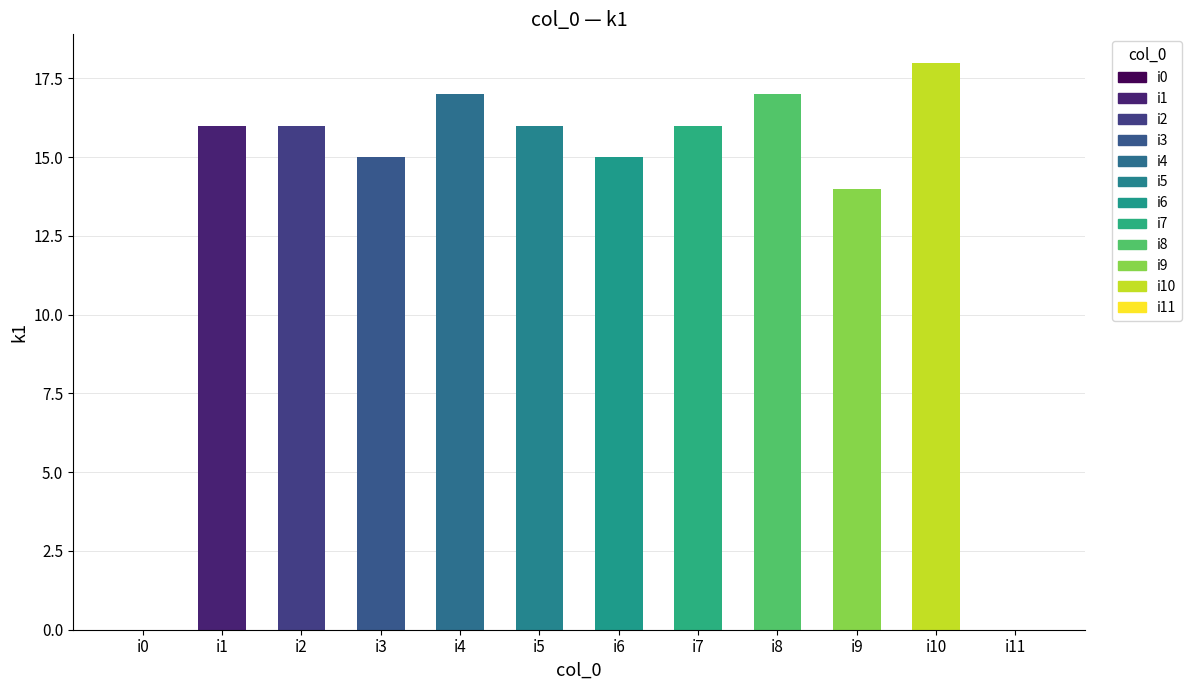

Approximately how many times larger is the value at i5 compared to i9?

1.1